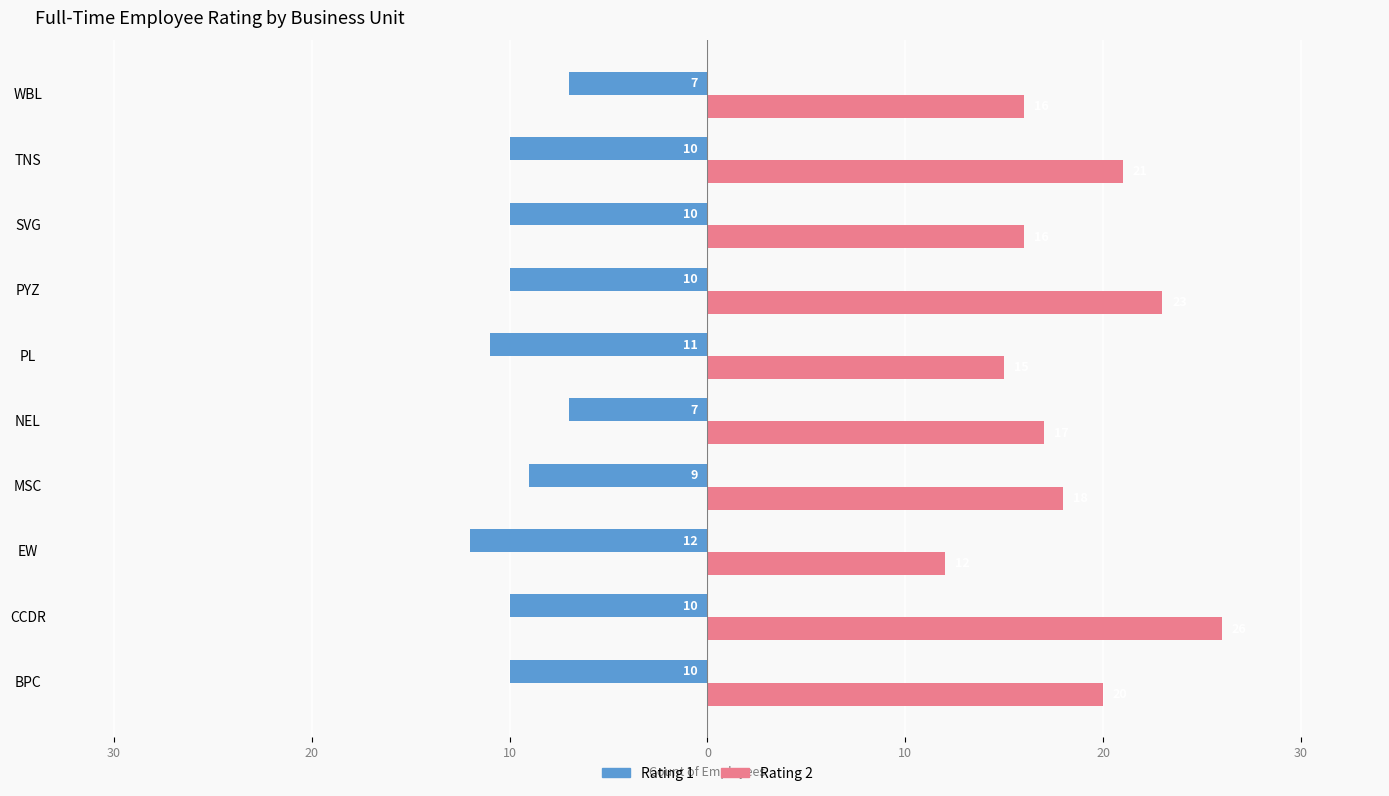

What is the label of the 6th bar from the right?

NEL